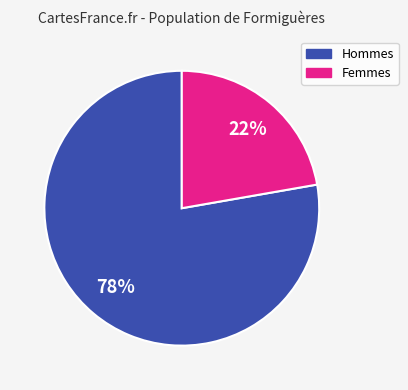

To the nearest percent, what is the difference between the largest and smallest slice percentages?

56%